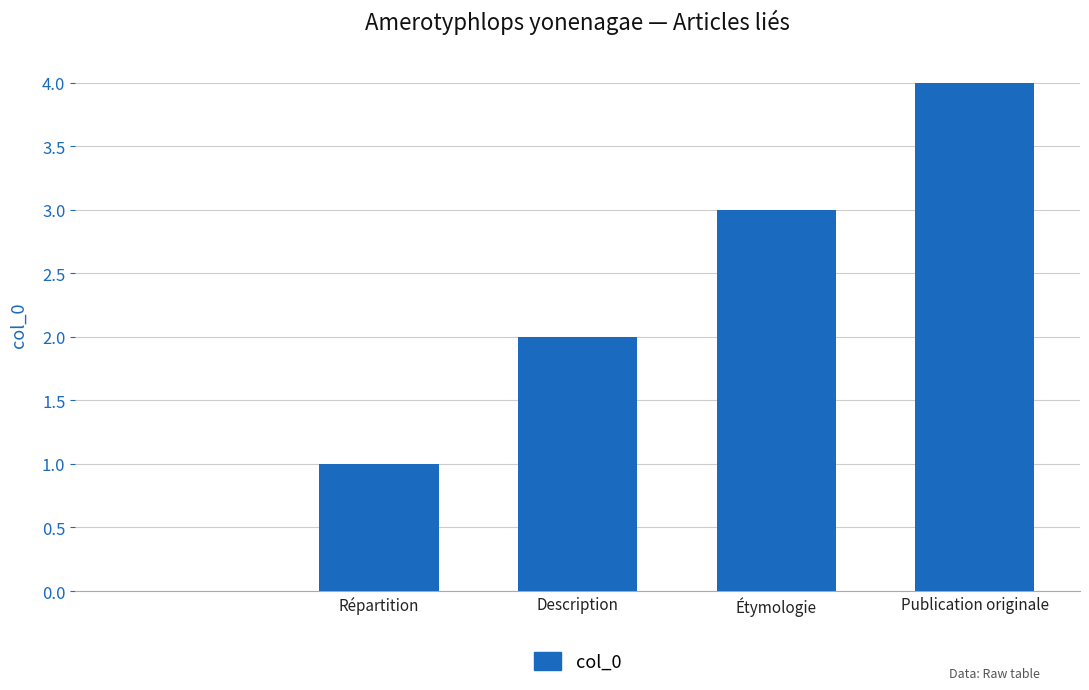

How many positive values are there?

4